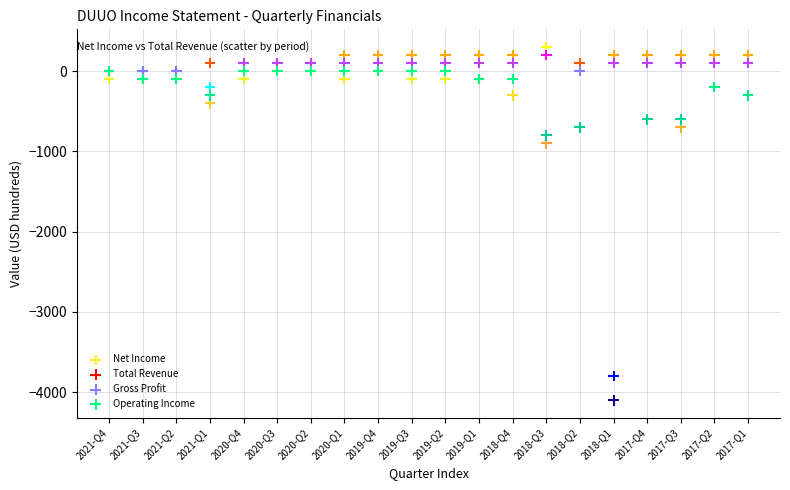

What are all the series names shown in the legend?

Net Income, Total Revenue, Gross Profit, Operating Income